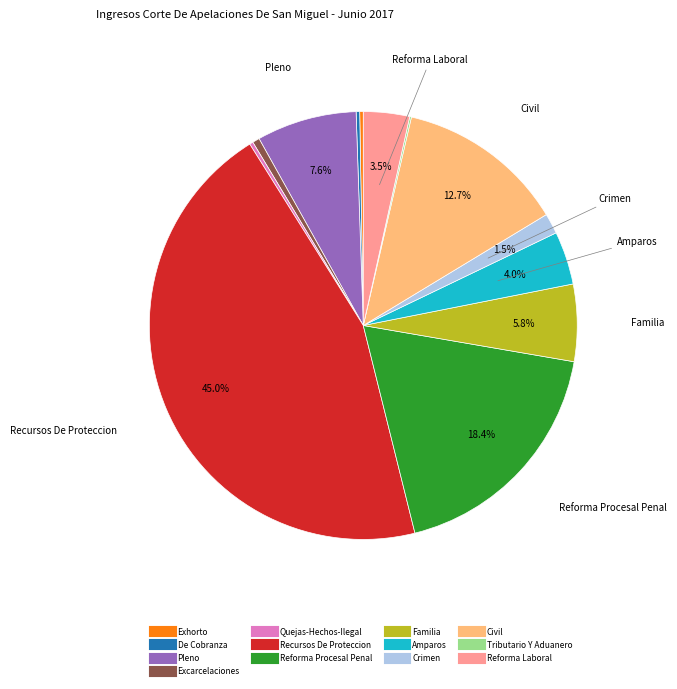

What portion of the pie excludes Reforma Procesal Penal?

81.6%